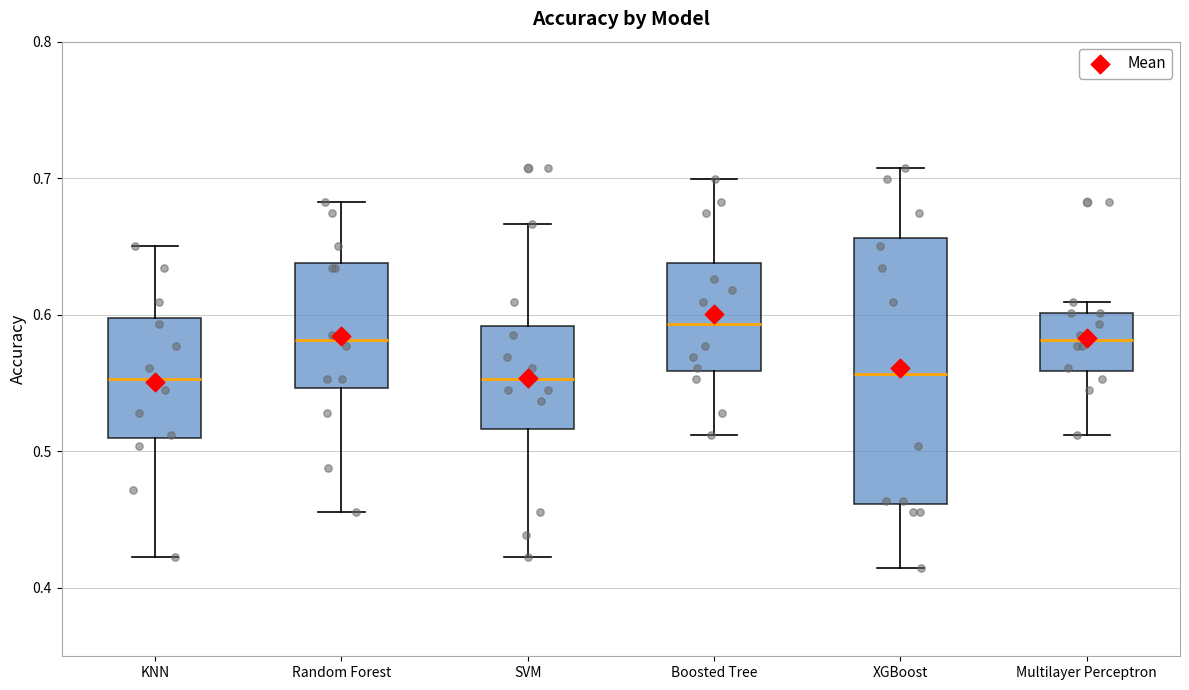

Where does the lower whisker of the box for SVM end on the y-axis? The values are not printed on the chart, so give them approximately, as read against the axis.

0.42